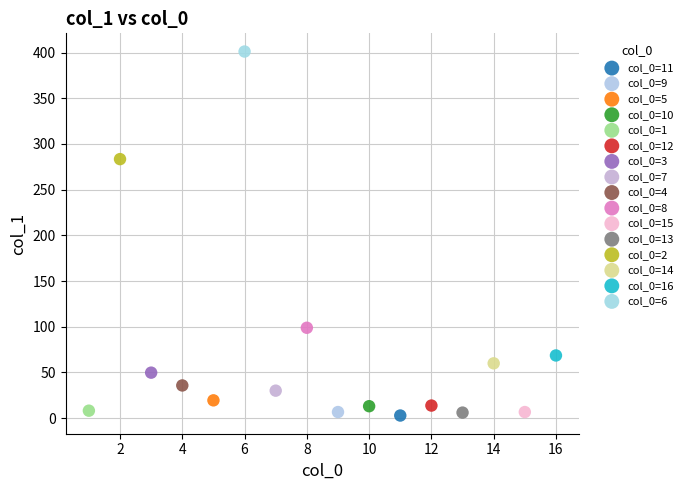

What are all the series names shown in the legend?

col_0=11, col_0=9, col_0=5, col_0=10, col_0=1, col_0=12, col_0=3, col_0=7, col_0=4, col_0=8, col_0=15, col_0=13, col_0=2, col_0=14, col_0=16, col_0=6